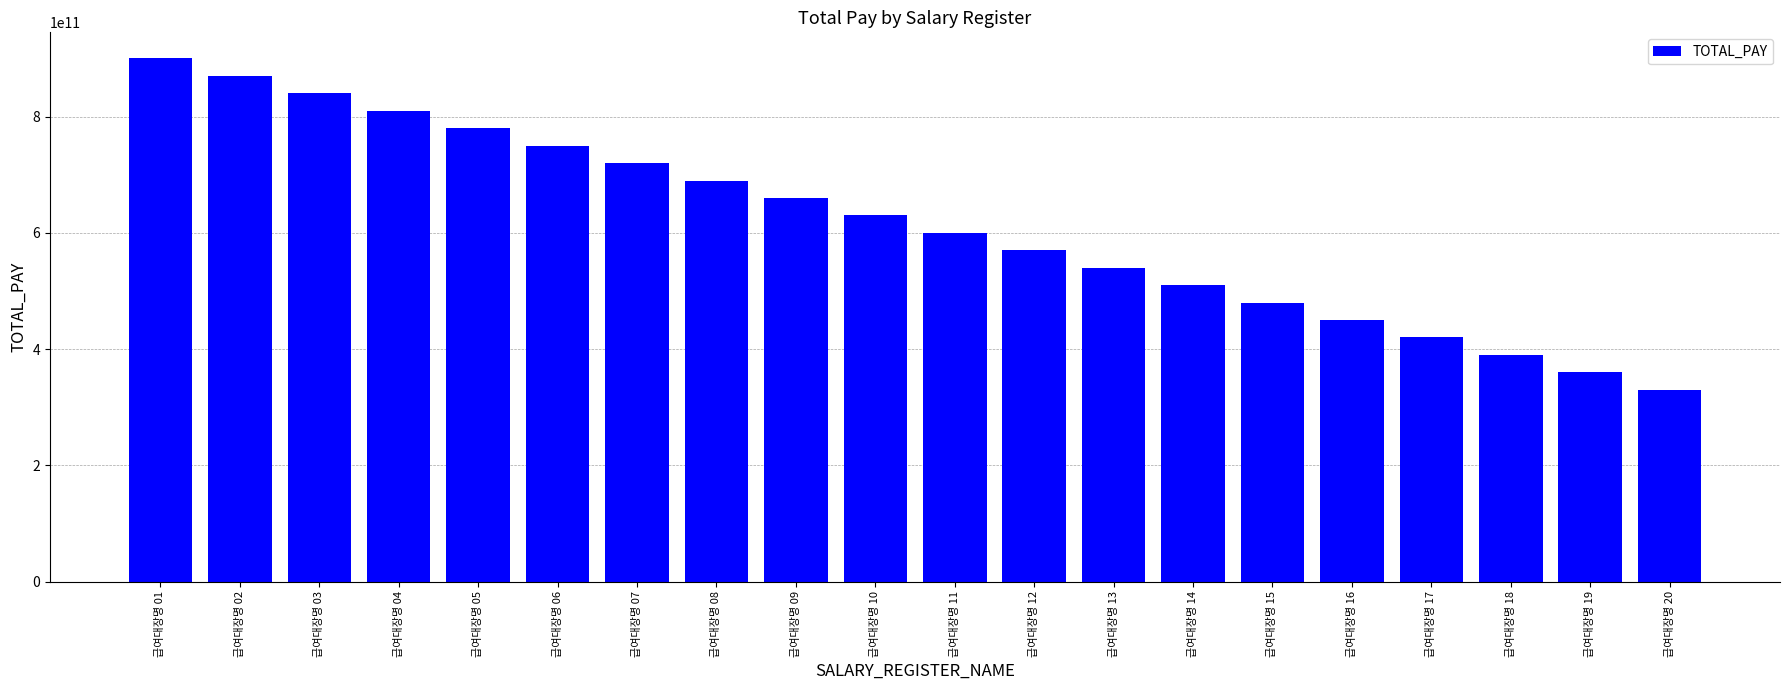

What is the difference between the maximum and second lowest values?

540000000000